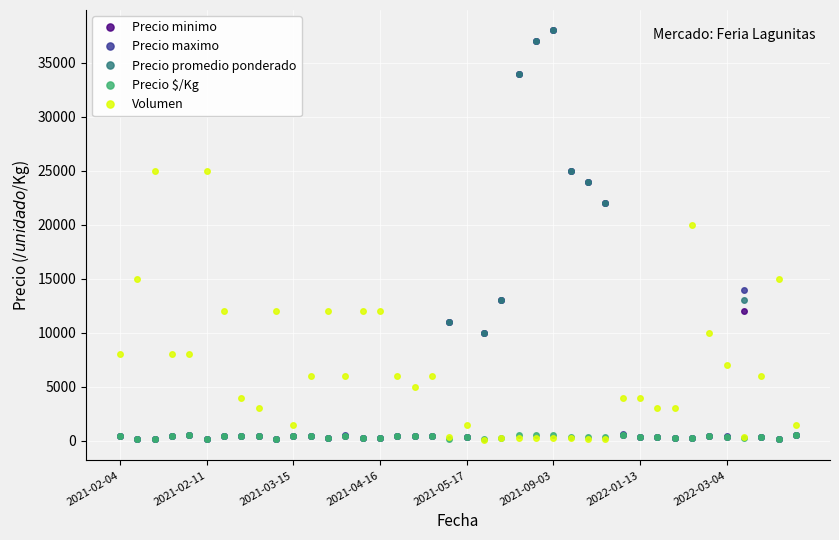

How many intersections are there between Volumen and Precio minimo?

6